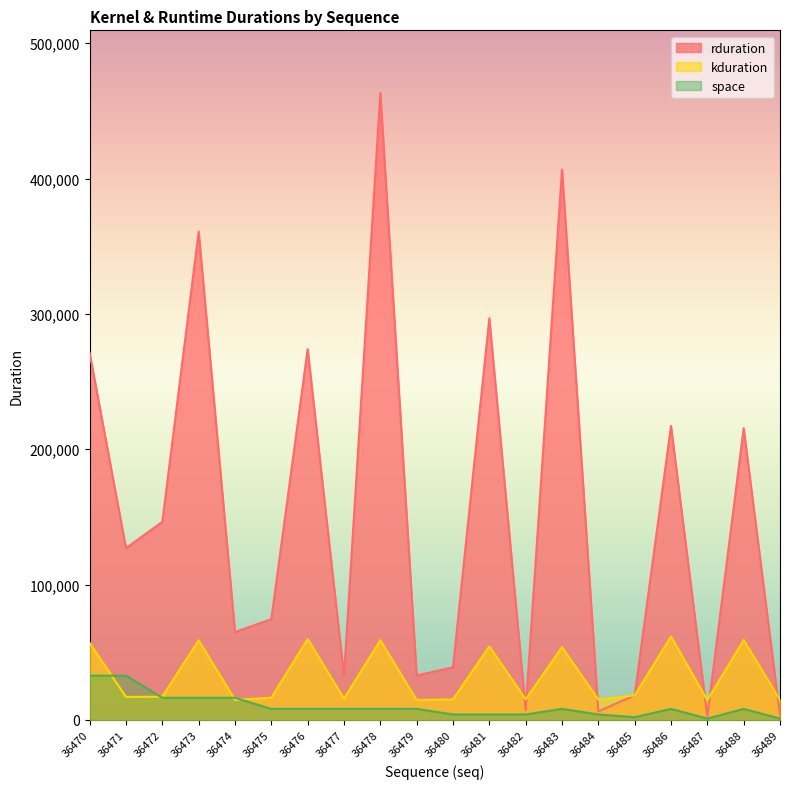

What are all the series names shown in the legend?

rduration, kduration, space